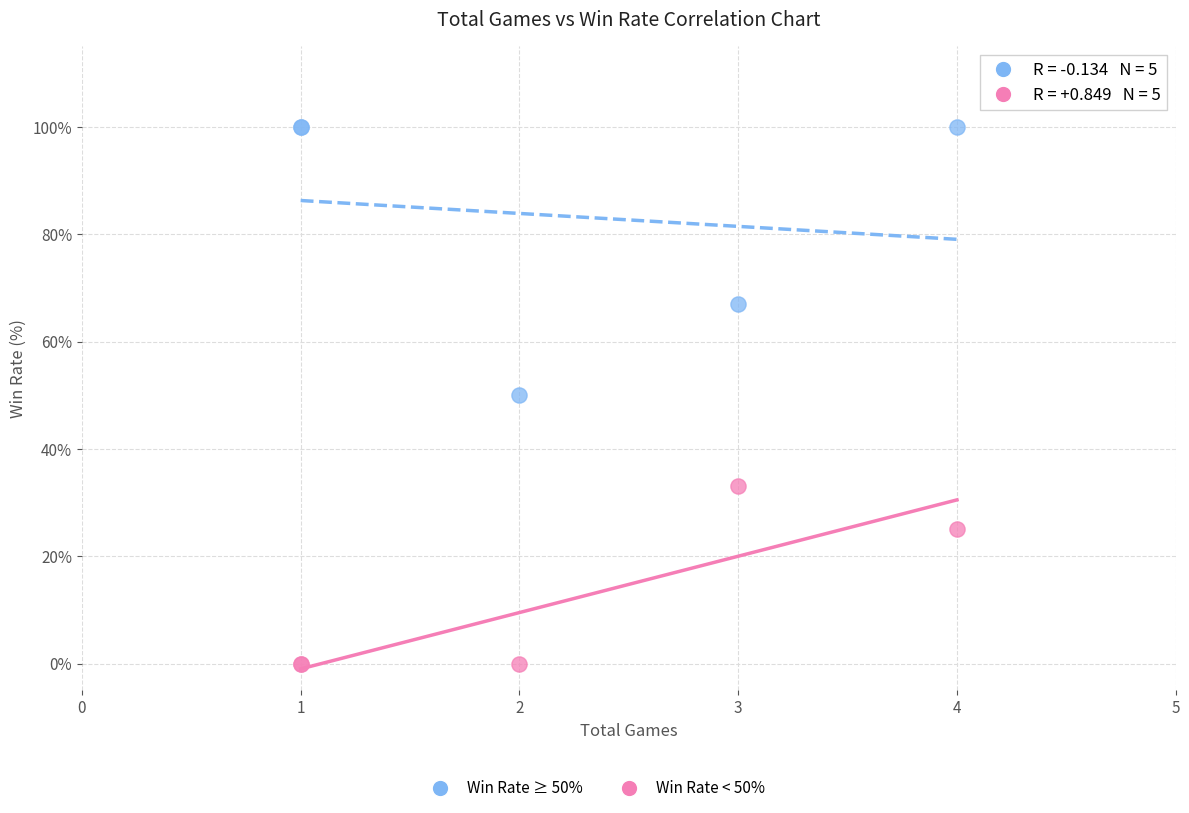

Which series has the widest spread of Y values?

Win Rate ≥ 50%